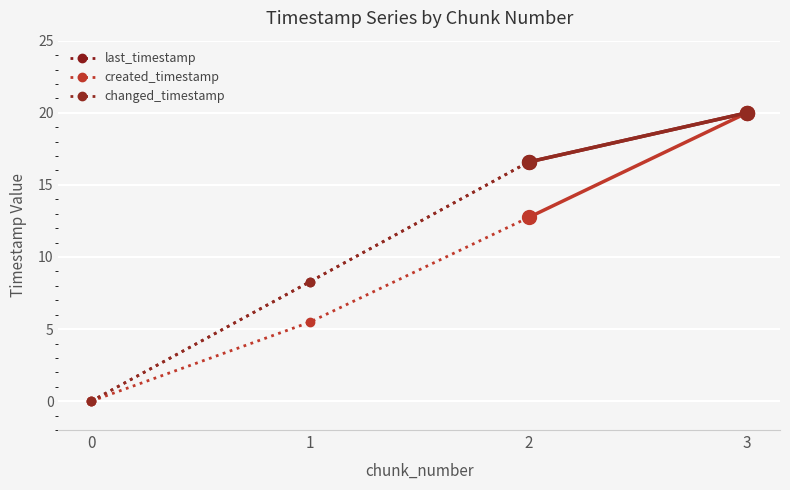

Rank the categories by changed_timestamp value from highest to lowest.

2, 1, 0